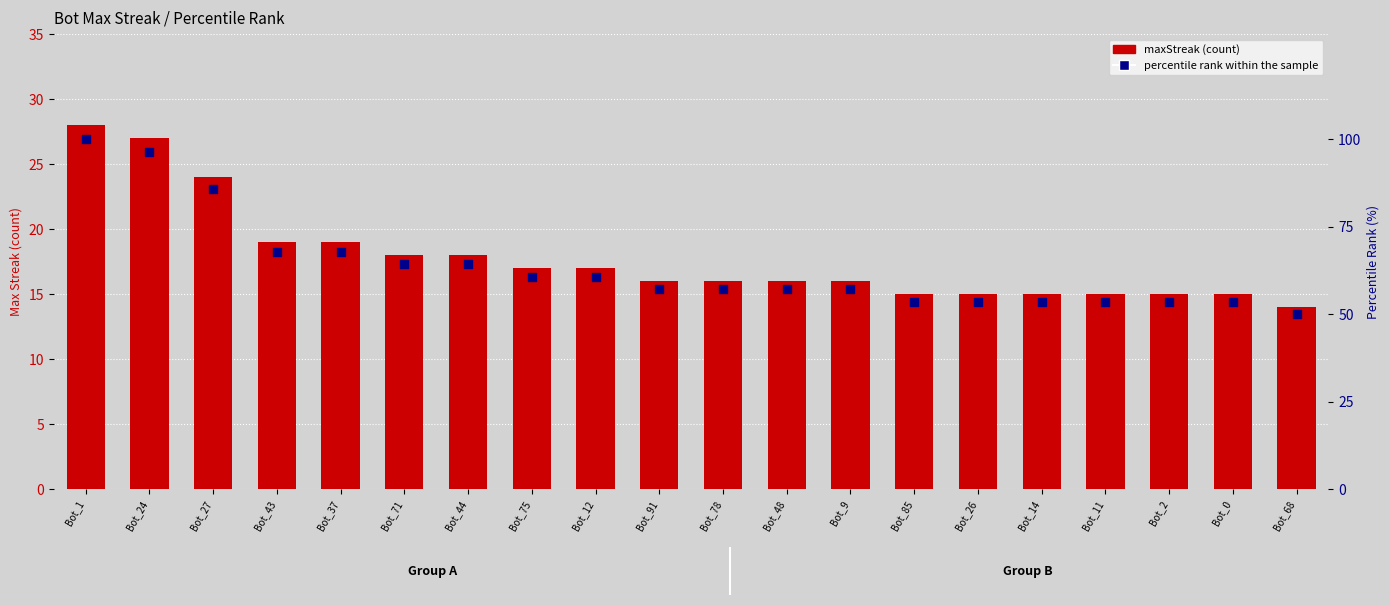

Which series has the widest spread of Y values?

percentile rank within the sample